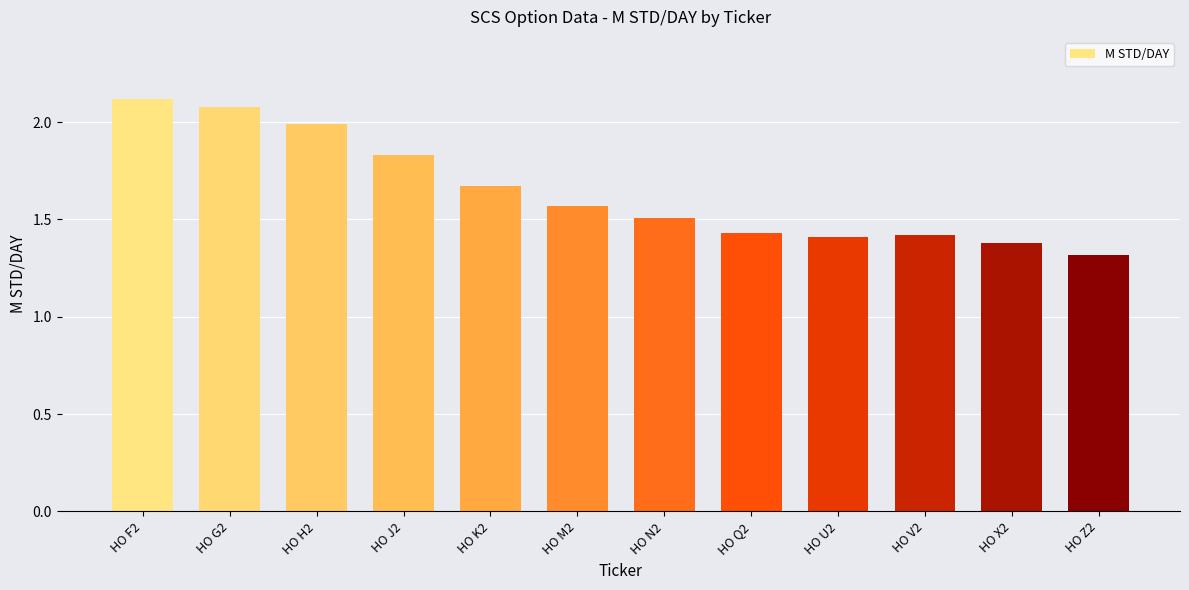

What is the label of the 6th bar from the left?

HO M2